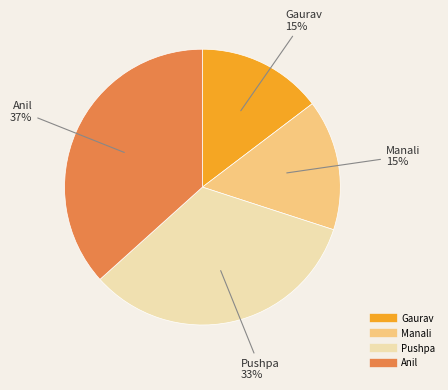

Combined, do Gaurav and Pushpa account for over 50%?

No